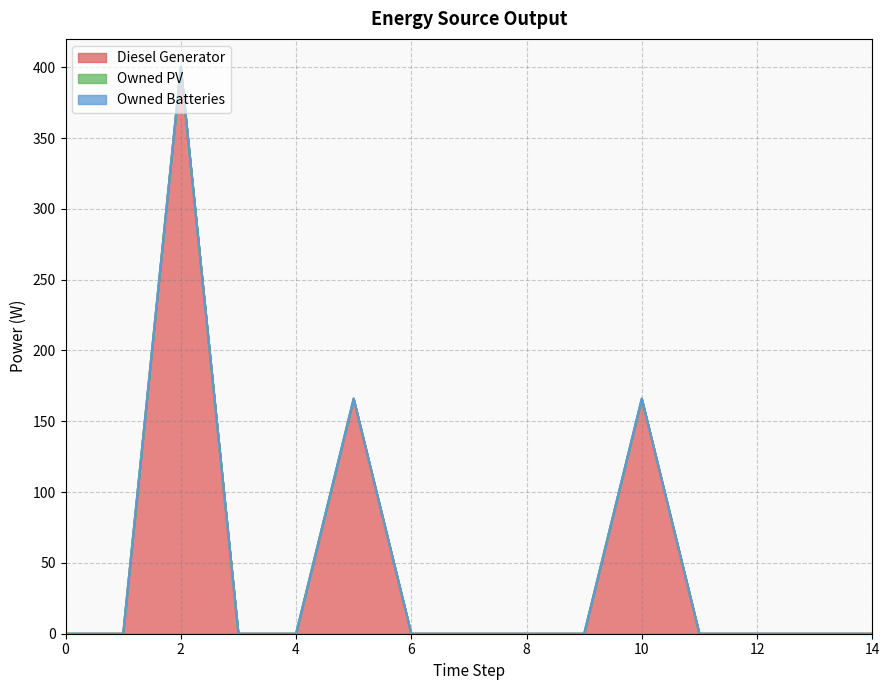

True or false: Owned Batteries and Diesel Generator cross at least once.

False